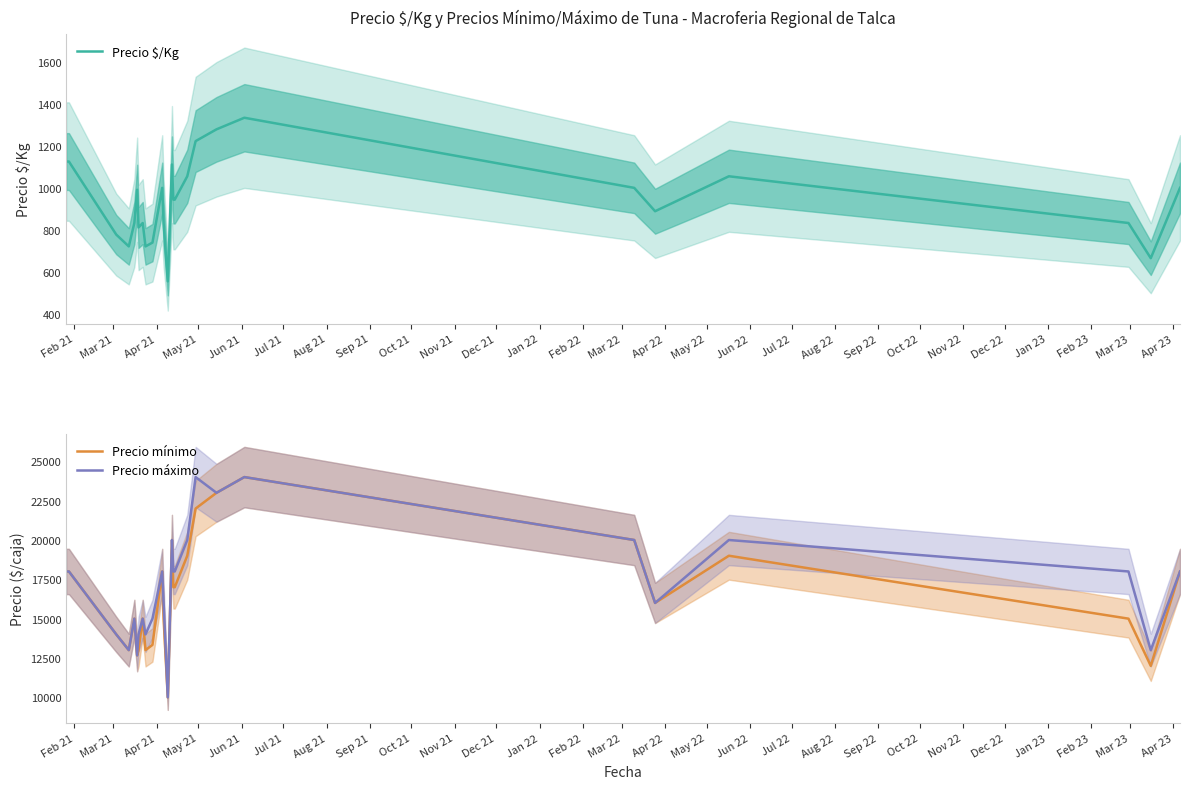

True or false: Precio $/Kg and Precio mínimo cross at least once.

False